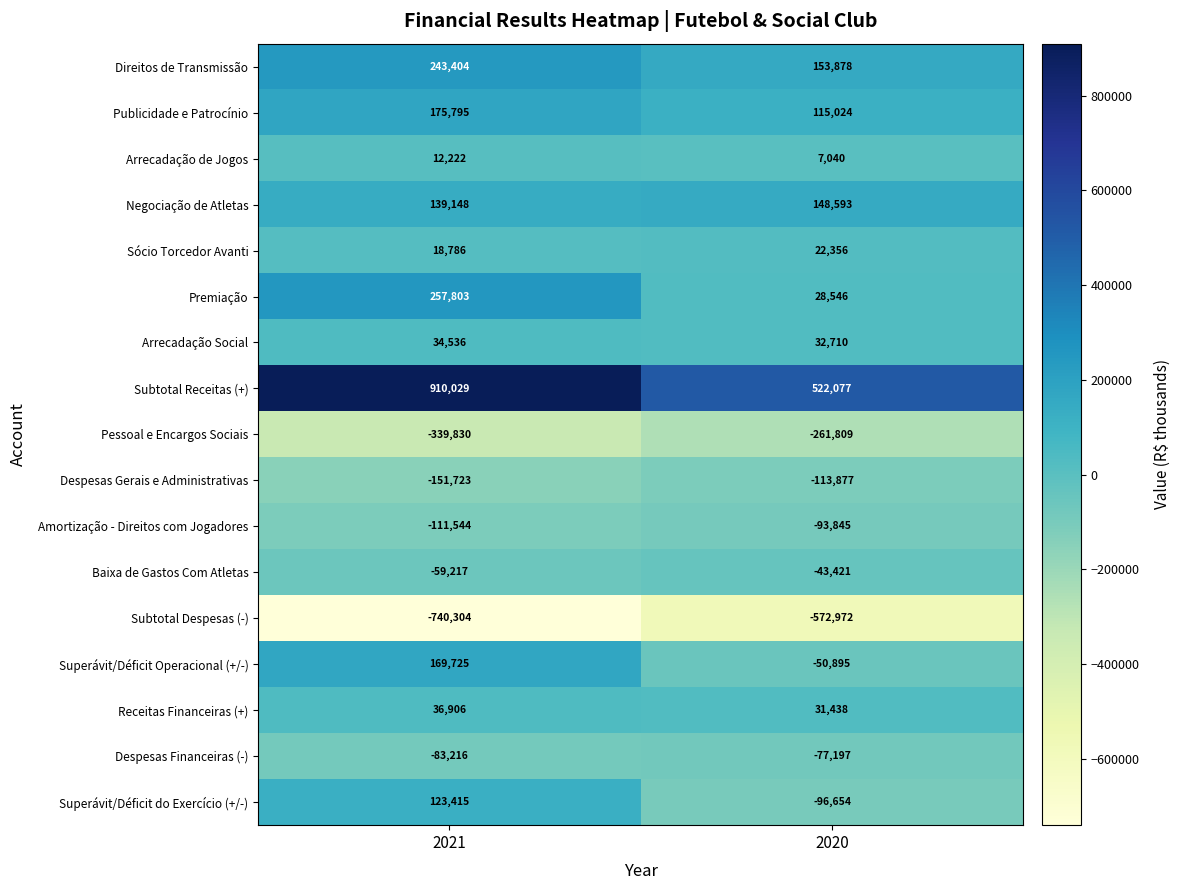

Which series has the largest total across all categories?

Subtotal Receitas (+)